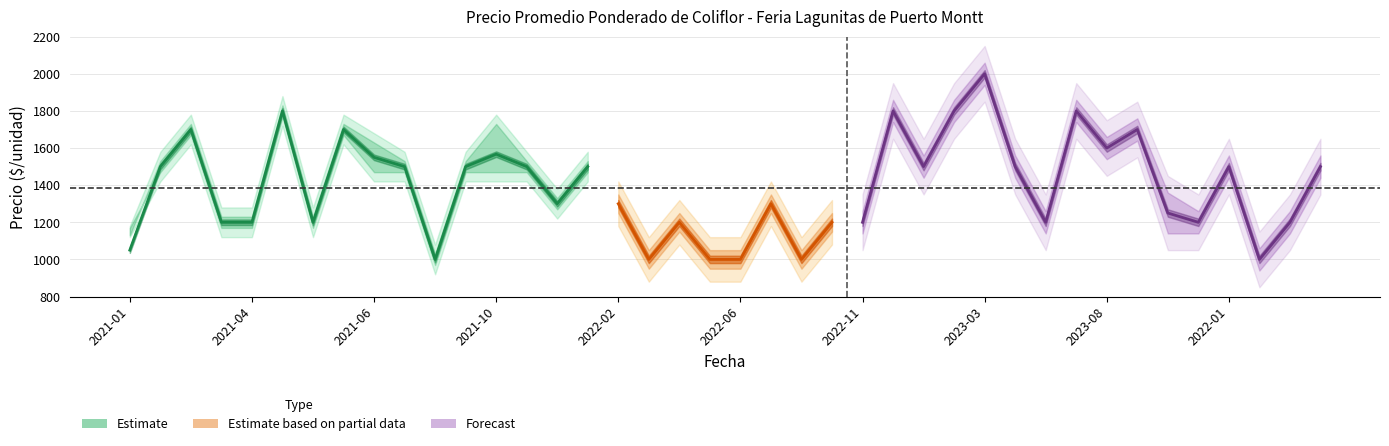

At how many categories does at least one series exceed 1388?

20